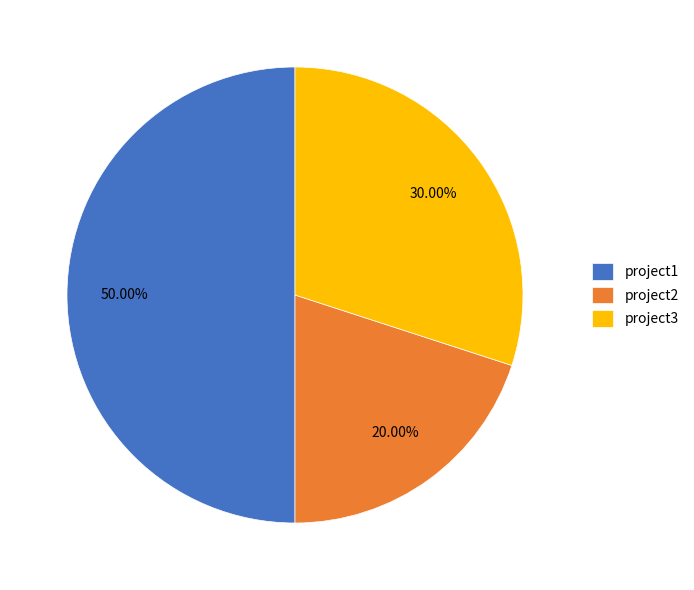

What percentage is the project3 slice, to the nearest percent?

30%